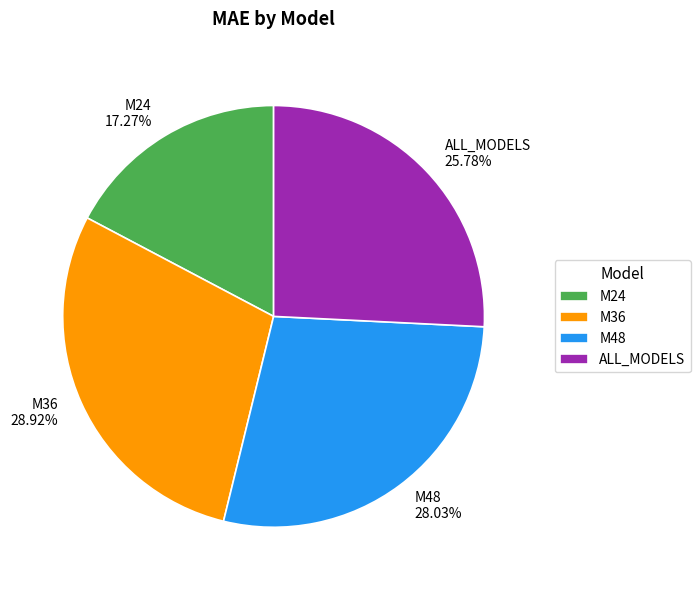

What is the ratio of the value at M48 to the value at ALL_MODELS?

1.1